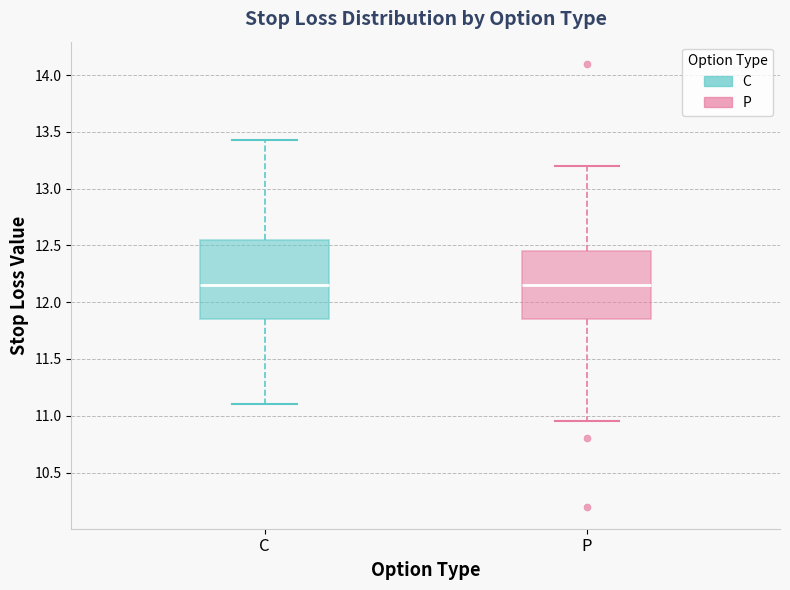

Reading left to right, transcribe this box plot: for each box, give where its median line is, the range the box spans, and where its two whiskers end, as read against the y-axis. The values are not printed on the chart, so give them approximately, as read against the axis.

C: median 12.15, box 11.85 to 12.55, whiskers 11.10 to 13.45
P: median 12.15, box 11.85 to 12.45, whiskers 10.95 to 13.20